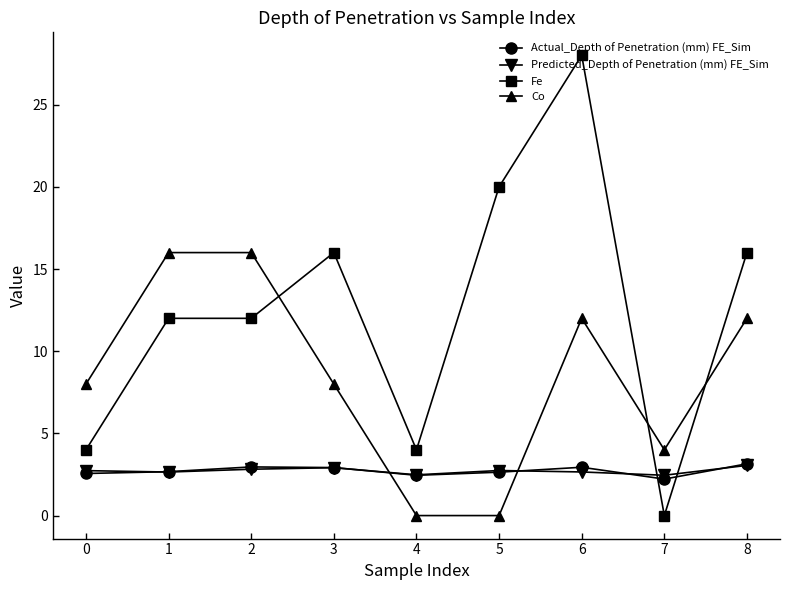

At which category is the sum across all series the highest?

6